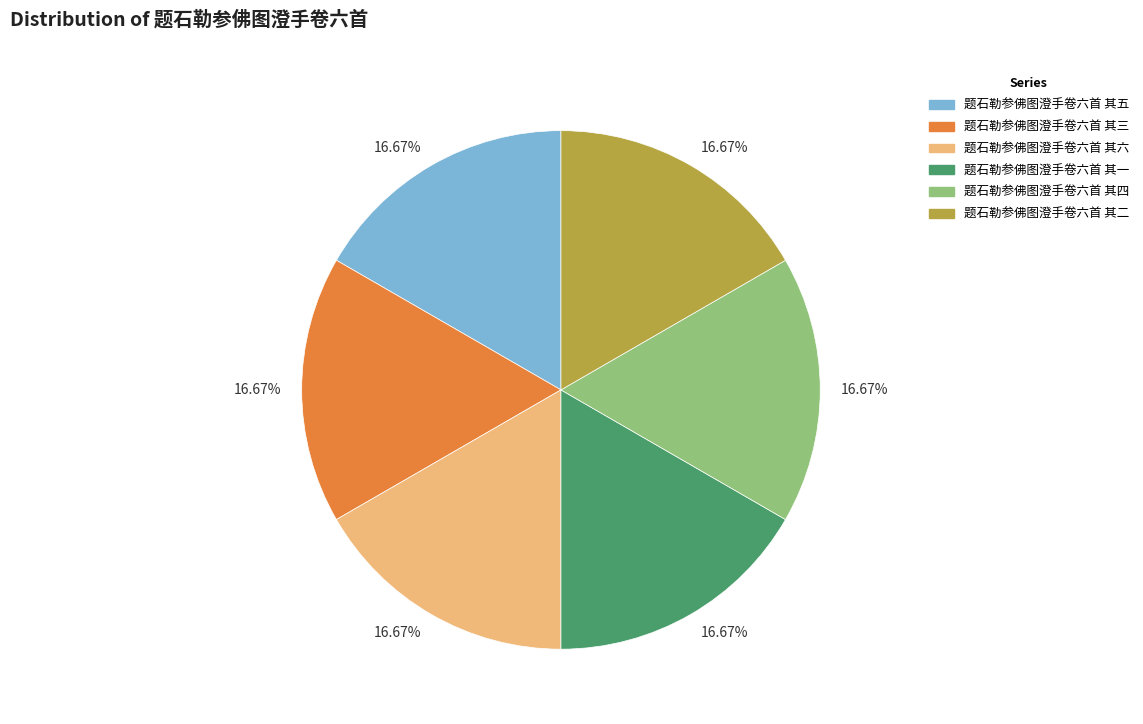

To the nearest percent, what portion does 题石勒参佛图澄手卷六首 其四 represent?

17%